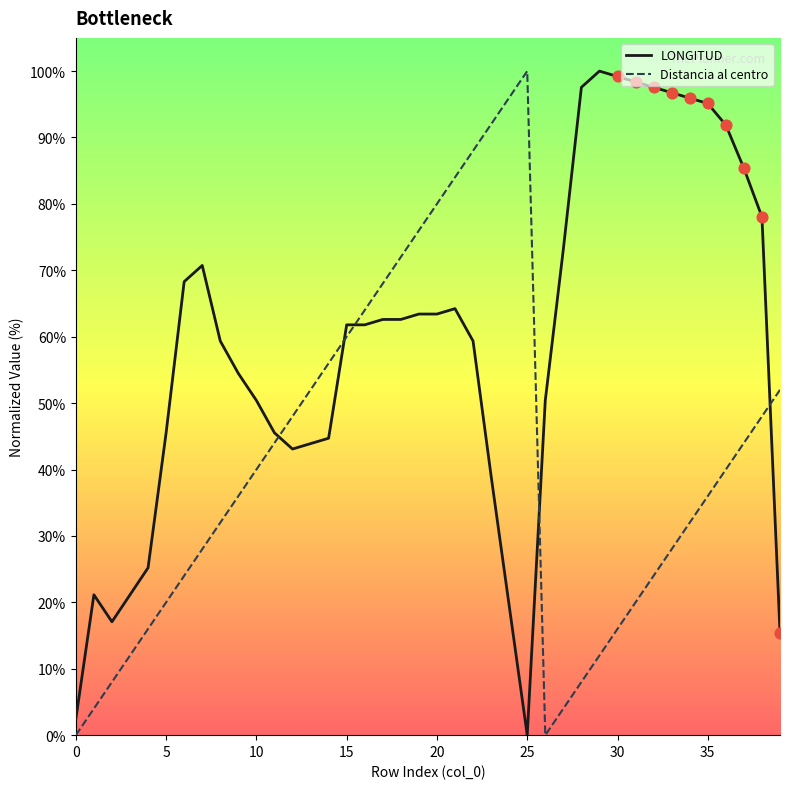

List the series in order of their overall mean, highest first.

LONGITUD, Distancia al centro